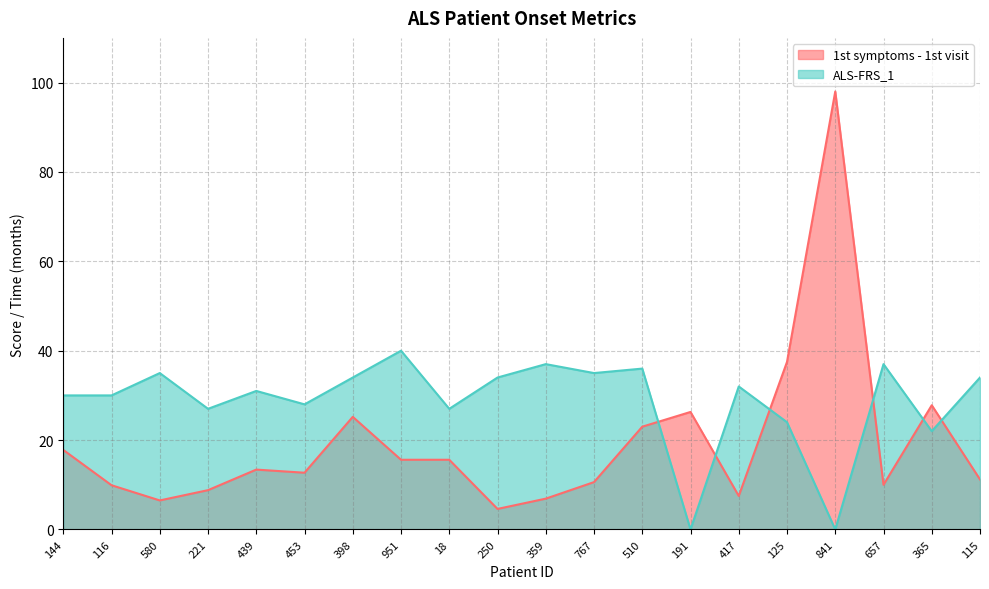

How many values in ALS-FRS_1 are above zero?

18